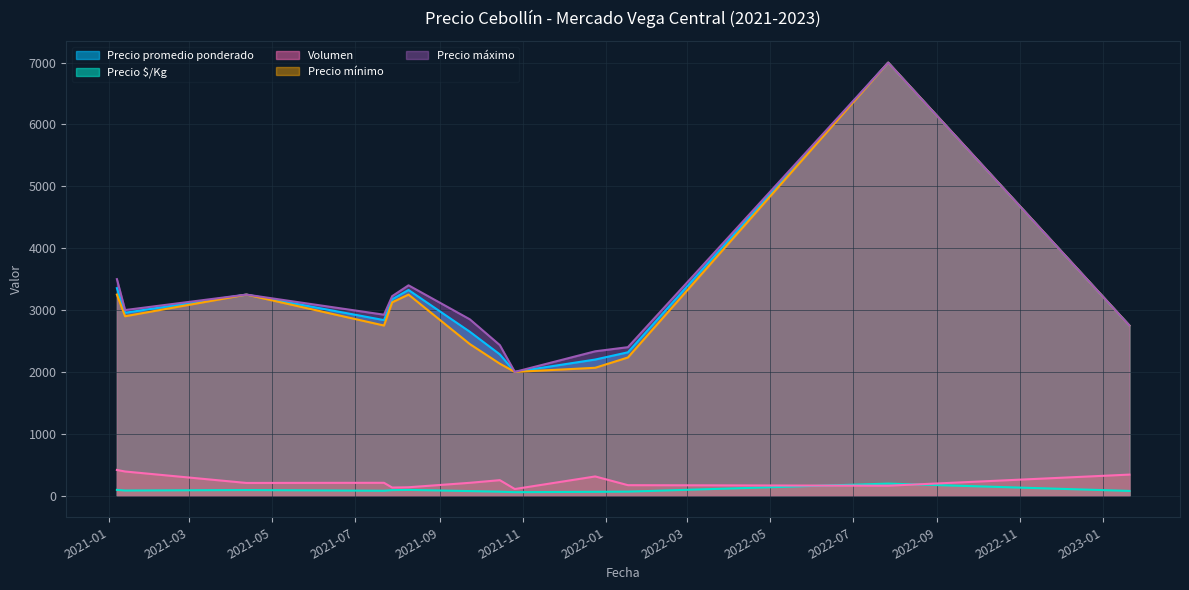

True or false: Precio máximo and Volumen intersect in this chart.

False